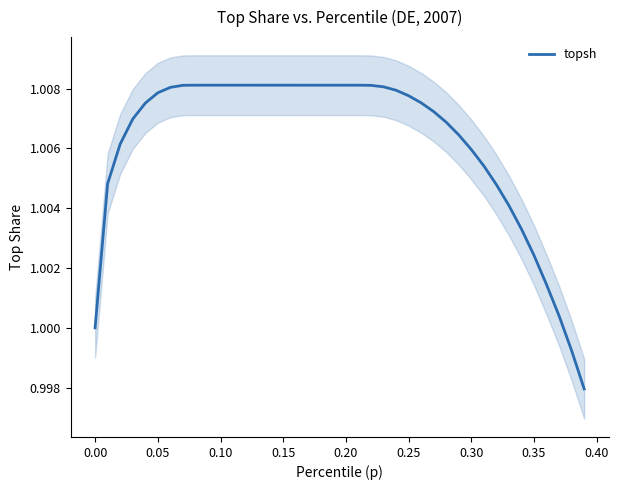

The value at 31 is 1.8. True or false?

False